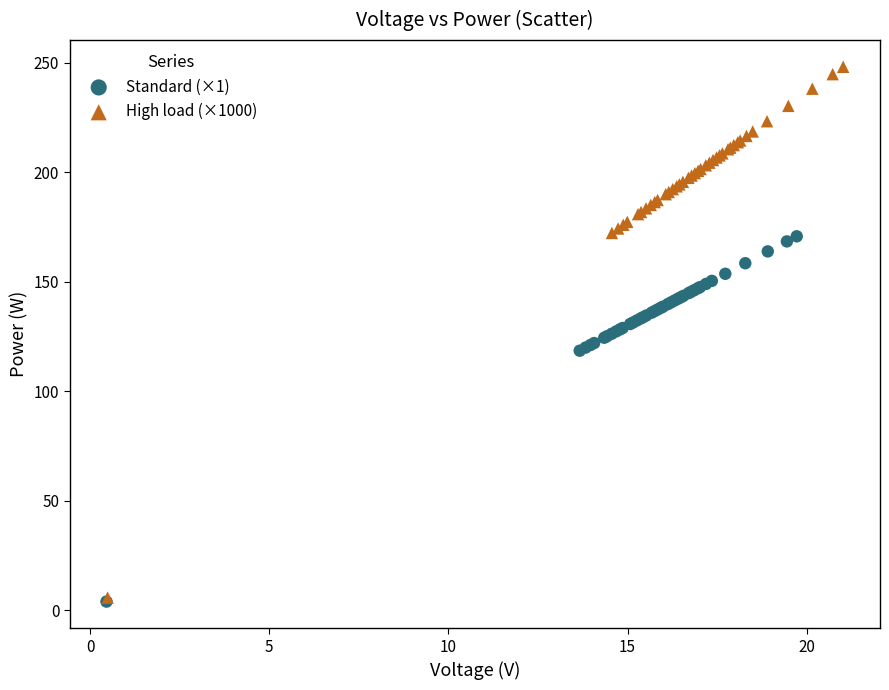

Which series reaches the maximum Y coordinate?

High load (×1000)